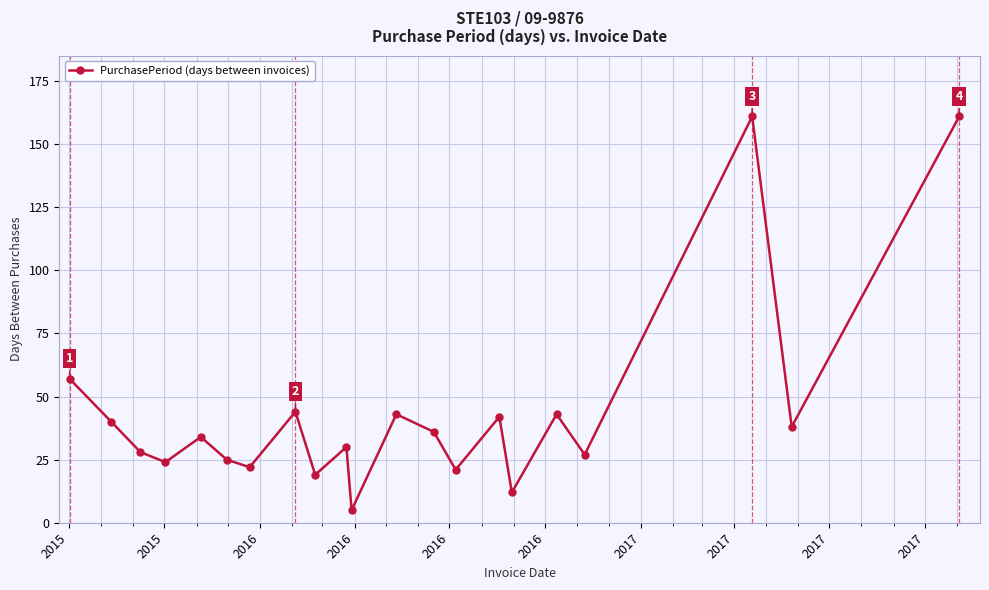

Reading left to right, what are all the values shown in this chart?

57	40	28	24	34	25	22	44	19	30	5	43	36	21	42	12	43	27	161	38	161